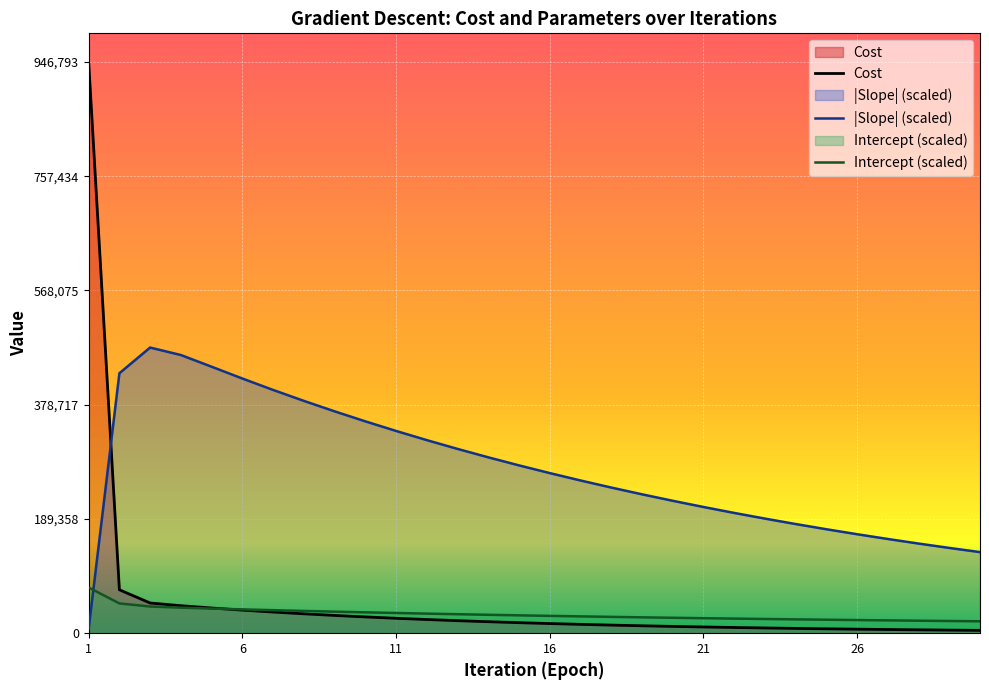

How many distinct data groups are displayed?

3